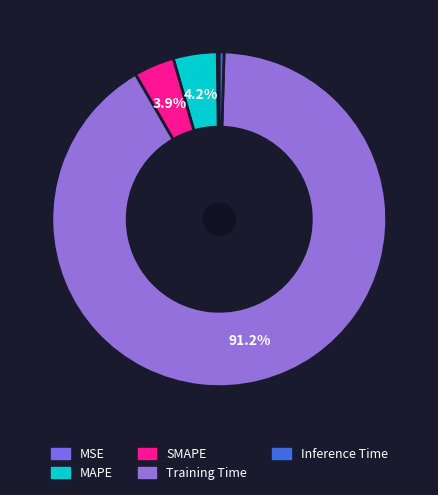

Rank the categories by value from highest to lowest.

Training Time, MAPE, SMAPE, Inference Time, MSE